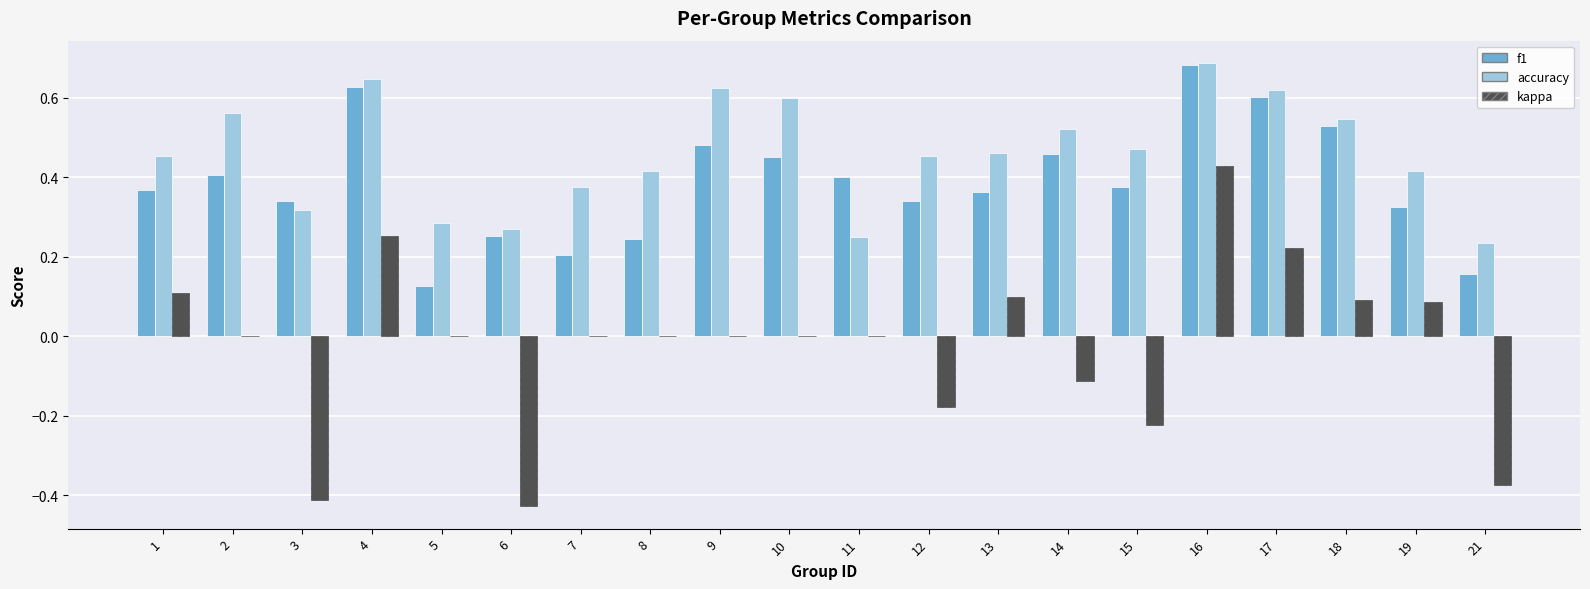

At which label is accuracy closest to 0?

21